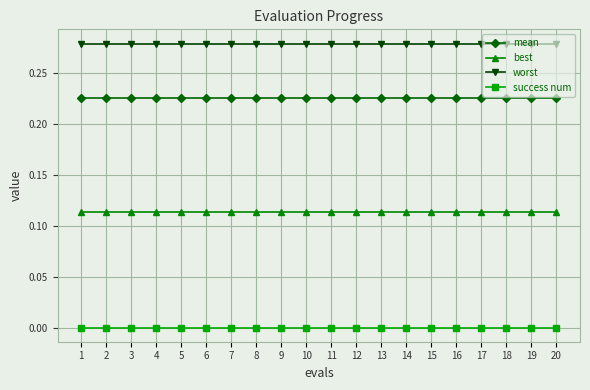

List the series in order of their overall mean, lowest first.

success num, best, mean, worst